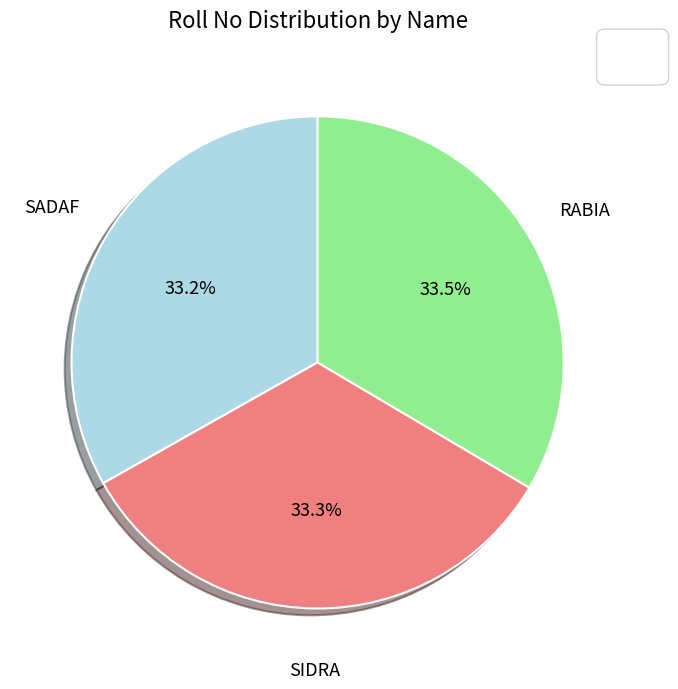

Does any single category account for the majority?

No